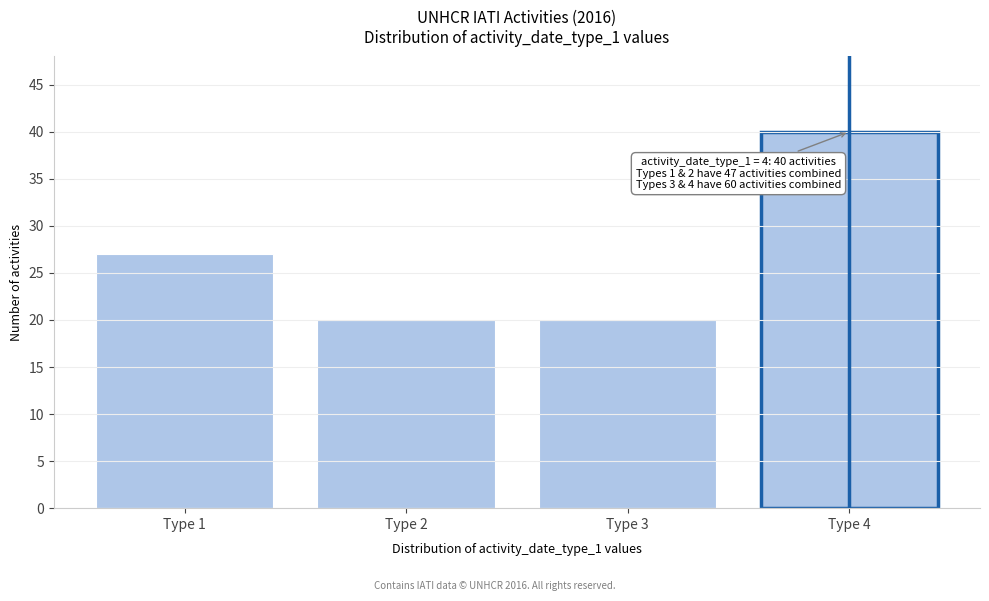

Reading right to left, list all the values displayed in this chart.

40	20	20	27